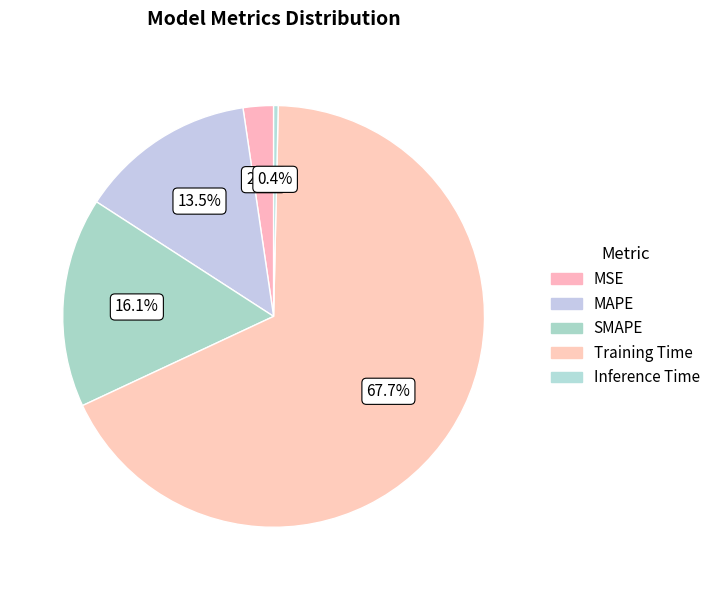

To the nearest percent, what portion does MAPE represent?

14%